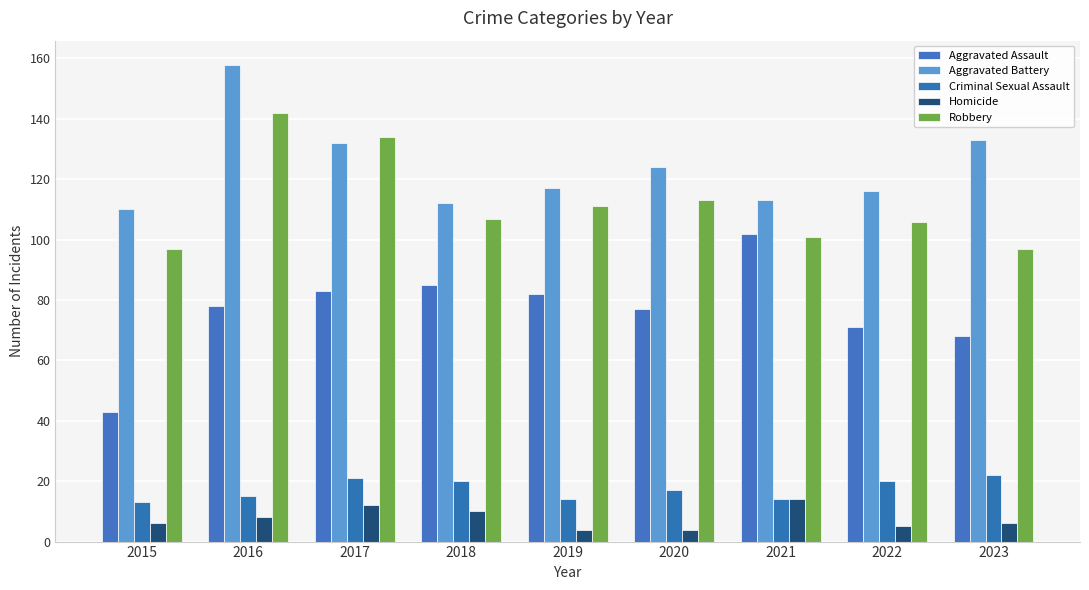

What is the sum of all Criminal Sexual Assault values?

156